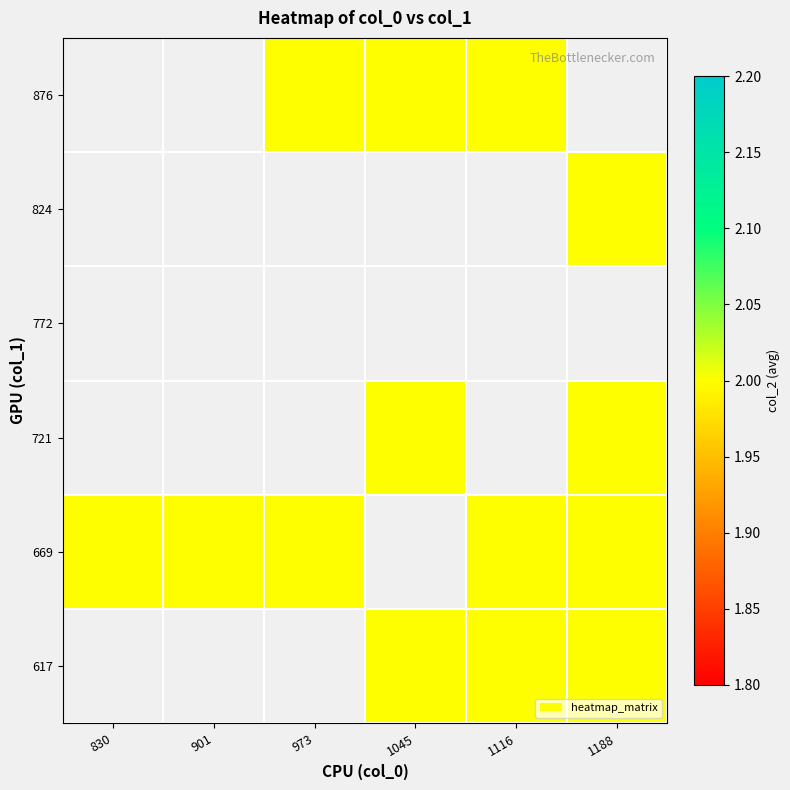

What is the minimum value shown in the chart?

2.0